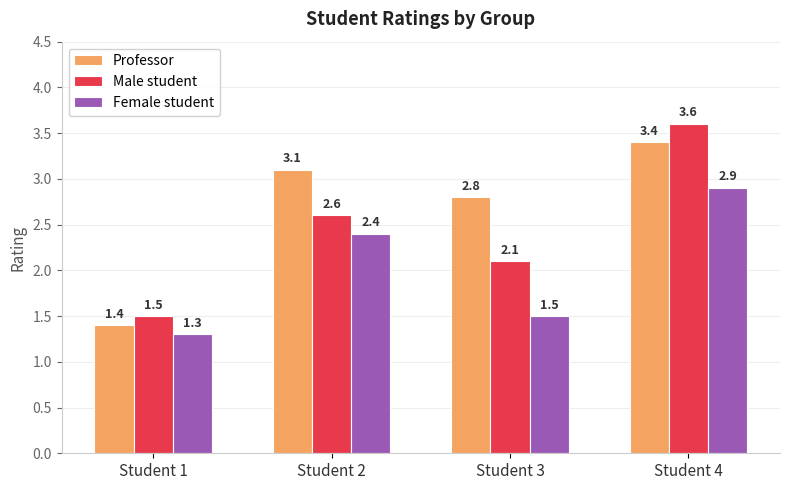

How many values in the Male student series are below 2?

1